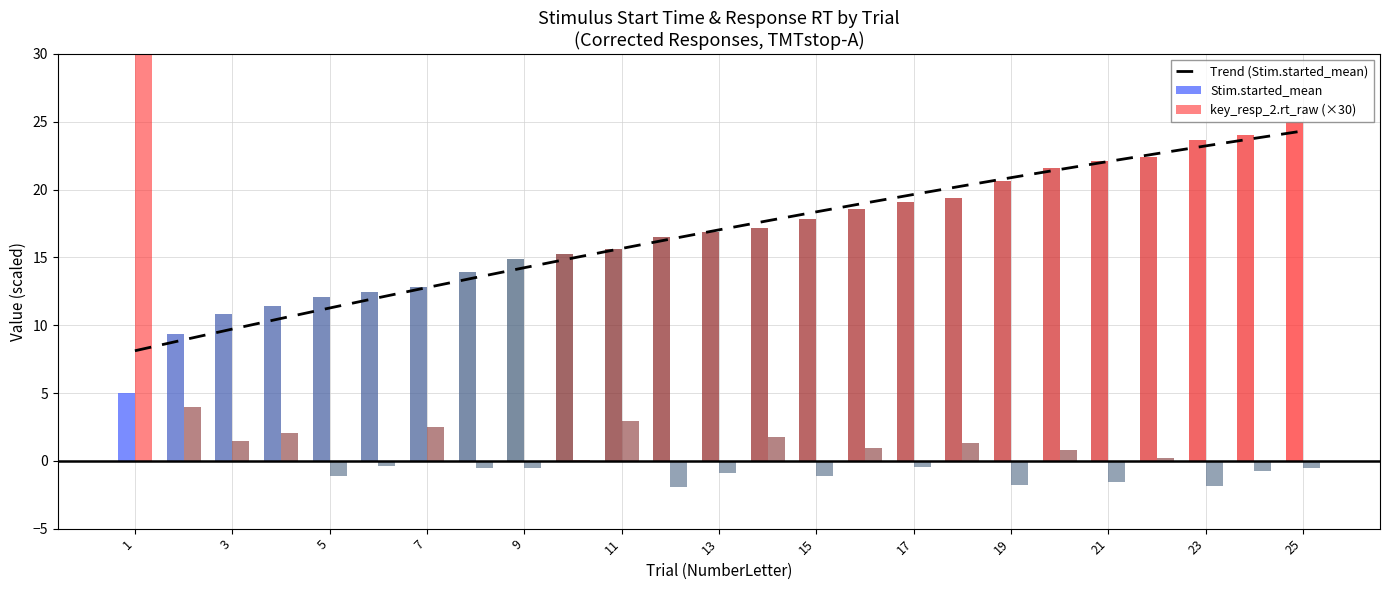

What is the difference between the maximum and second lowest values in the Stim.started_mean series?

15.7